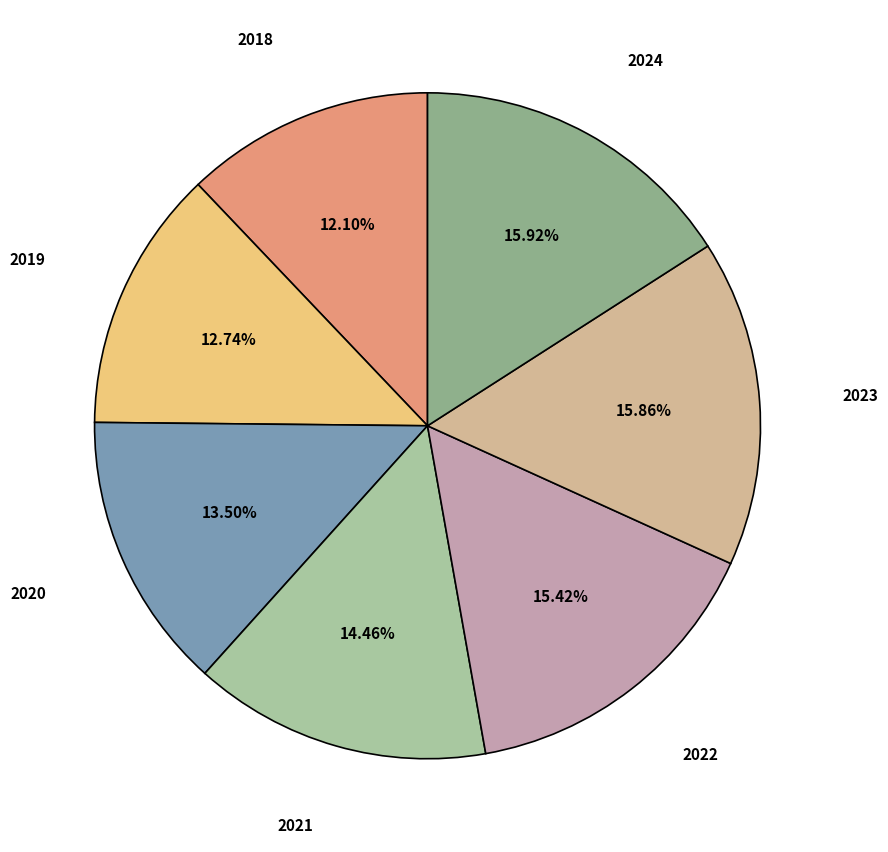

Combined, do 2021 and 2020 account for over 50%?

No